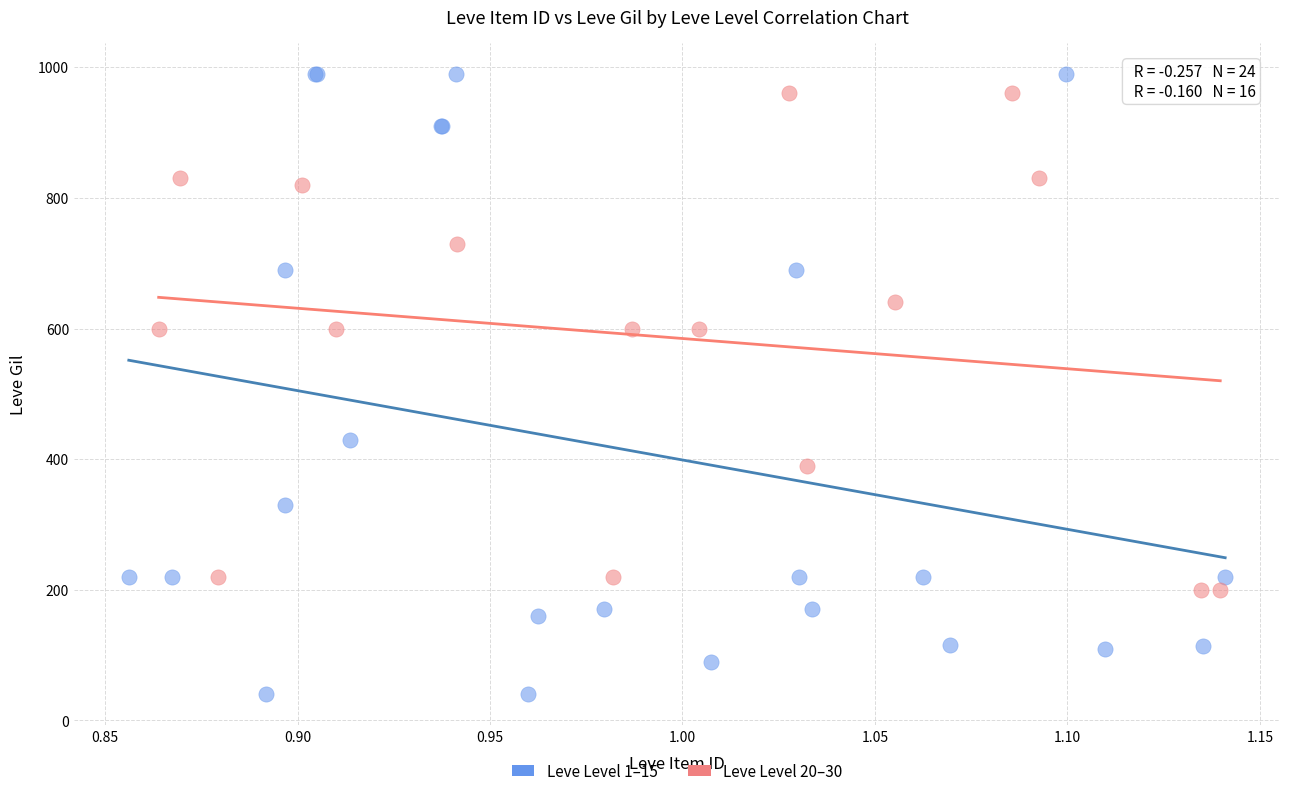

Which series reaches the maximum Y coordinate?

Leve Level 1–15